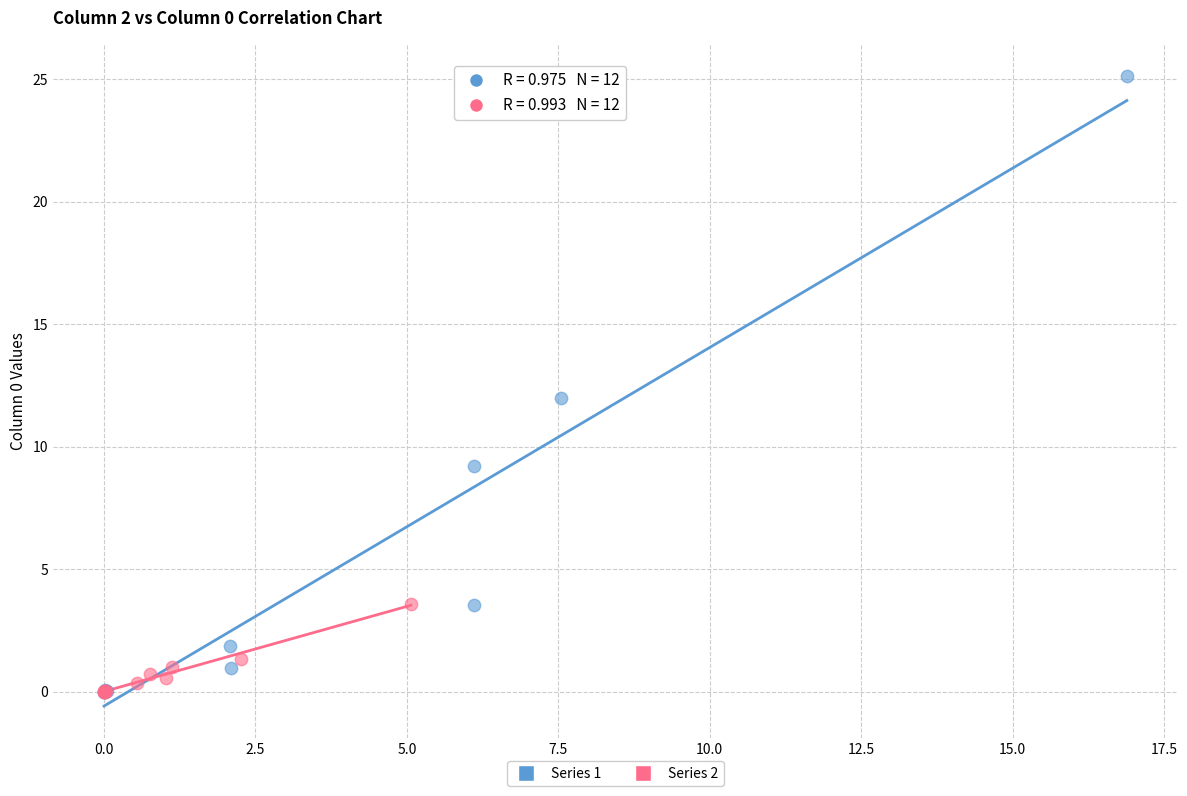

Which series reaches the maximum Y coordinate?

Series 1